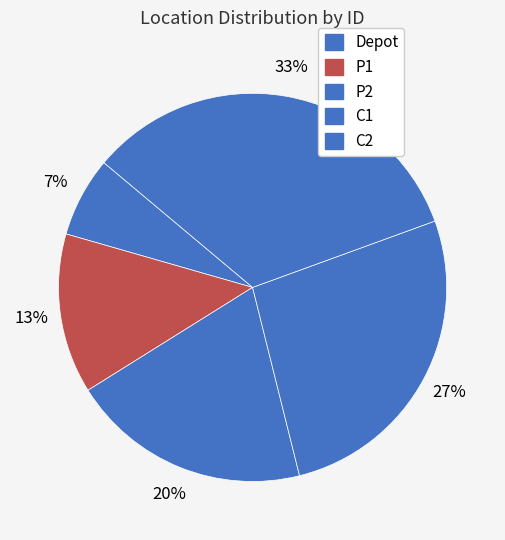

Is P1 the majority of the pie?

No